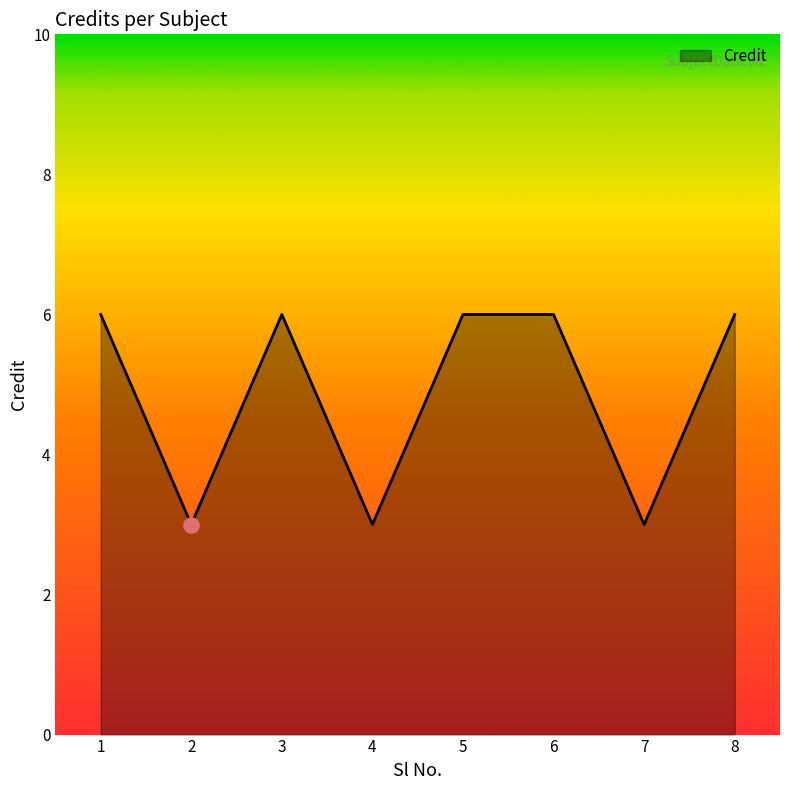

Between 3 and 2, which is larger?

3